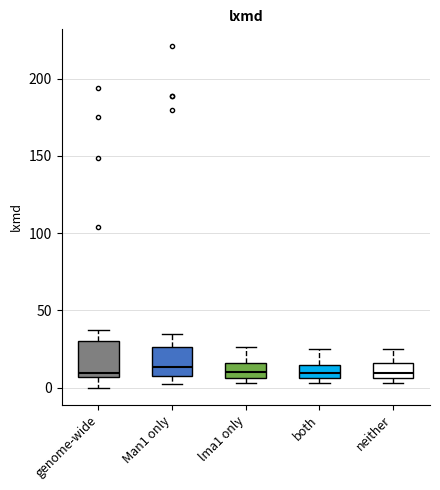

Reading left to right, transcribe this box plot: for each box, give where its median line is, the range the box spans, and where its two whiskers end, as read against the y-axis. The values are not printed on the chart, so give them approximately, as read against the axis.

genome-wide: median 10, box 5 to 30, whiskers 0 to 35
Man1 only: median 15, box 5 to 25, whiskers 0 to 35
lma1 only: median 10, box 5 to 15, whiskers 5 (just below the box's lower edge) to 25
both: median 10, box 5 to 15, whiskers 5 (just below the box's lower edge) to 25
neither: median 10, box 5 to 15, whiskers 5 (just below the box's lower edge) to 25